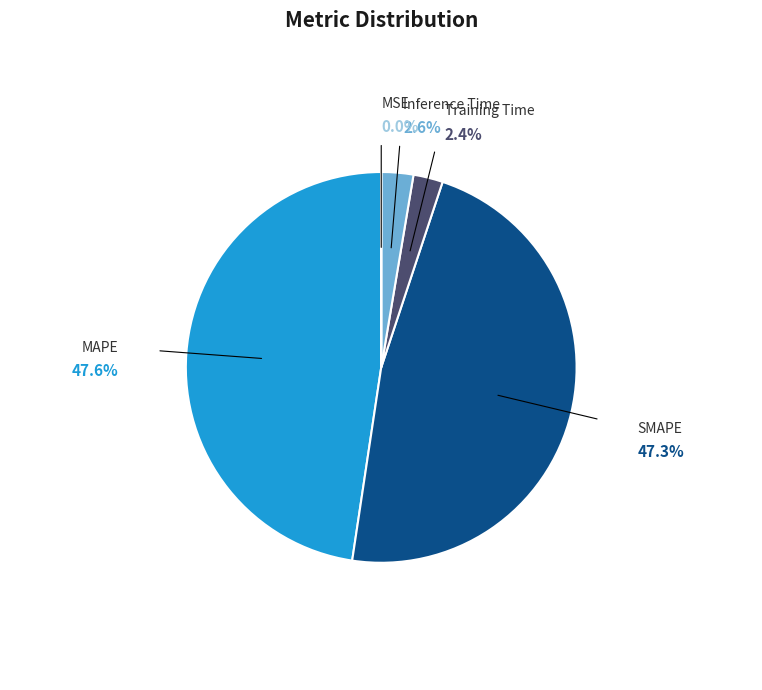

To the nearest percent, what is the average slice percentage?

20%